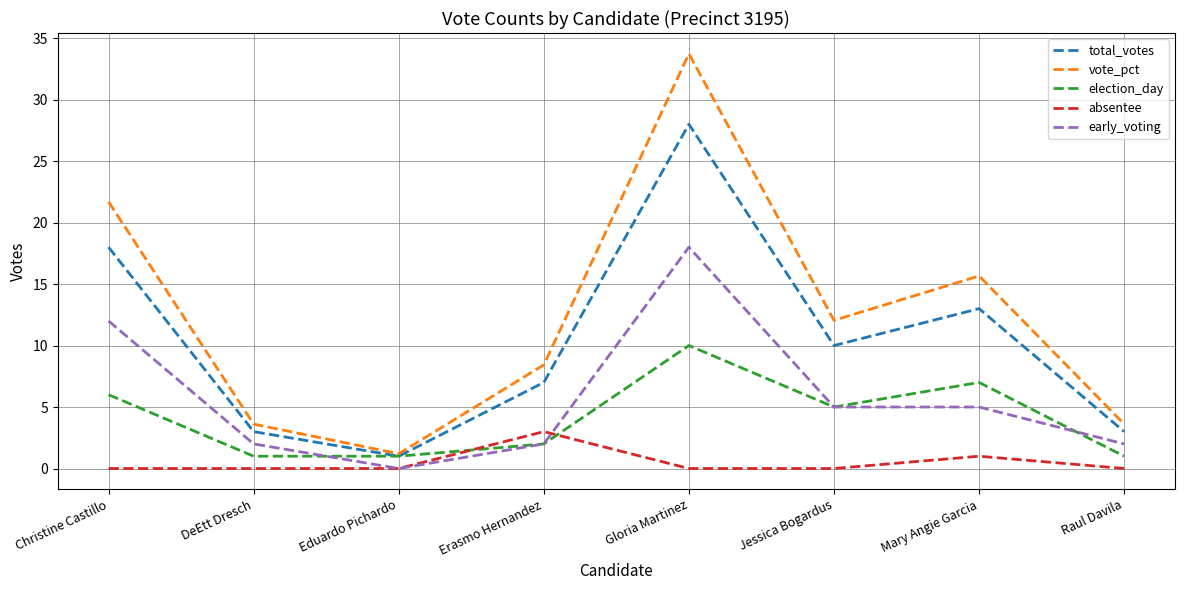

What is the lowest value of the vote_pct series?

1.2